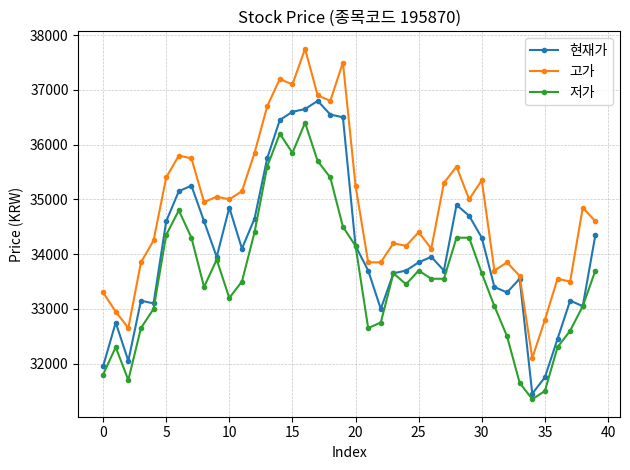

Rank the series by their maximum value, from highest to lowest.

고가, 현재가, 저가